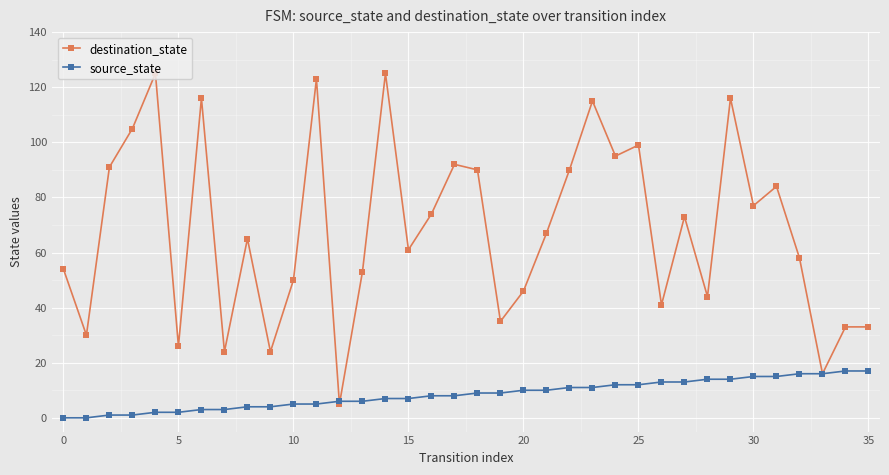

Does the chart have visible grid lines?

Yes